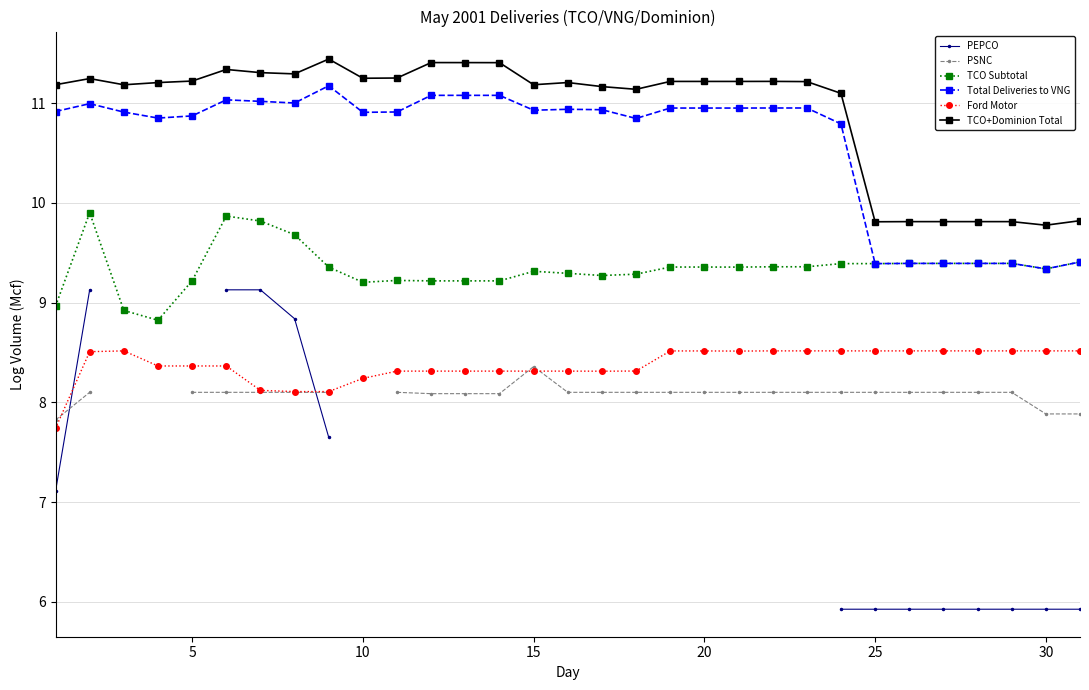

How many data points in Ford Motor are above 8?

30